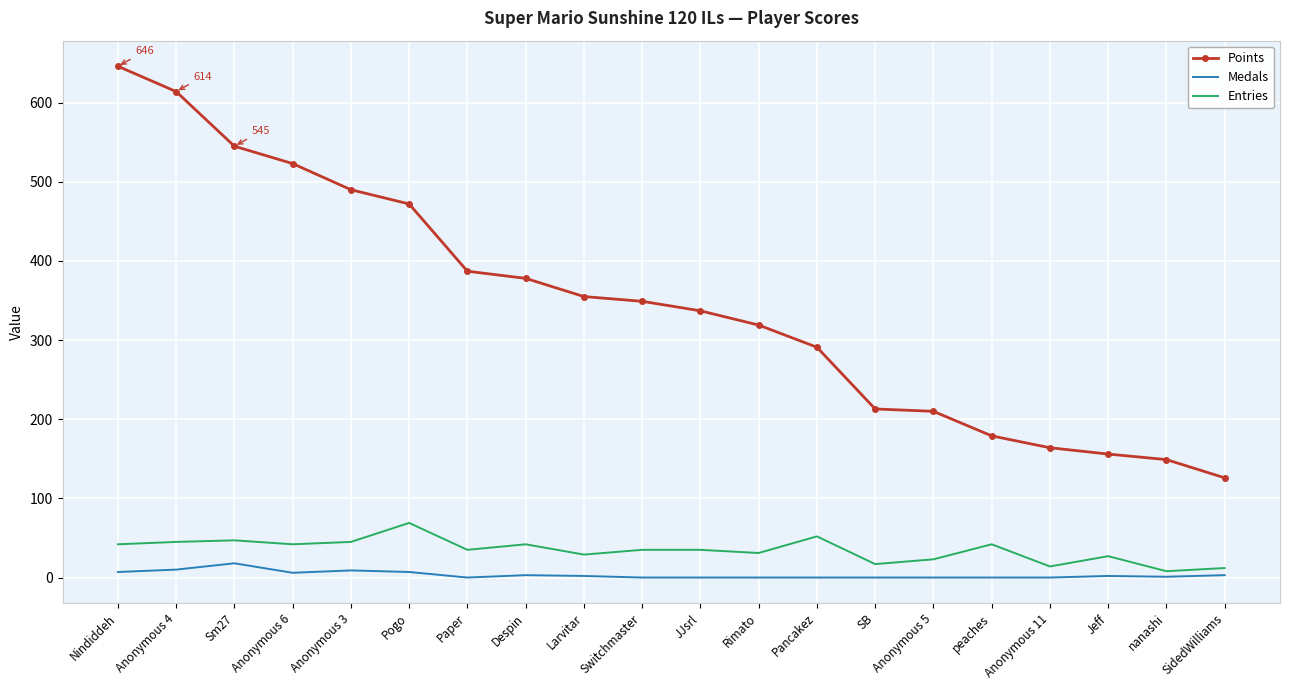

True or false: Entries and Points cross at least once.

False